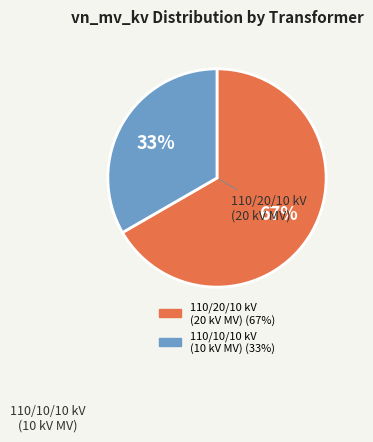

To the nearest percent, what is the average slice percentage?

50%